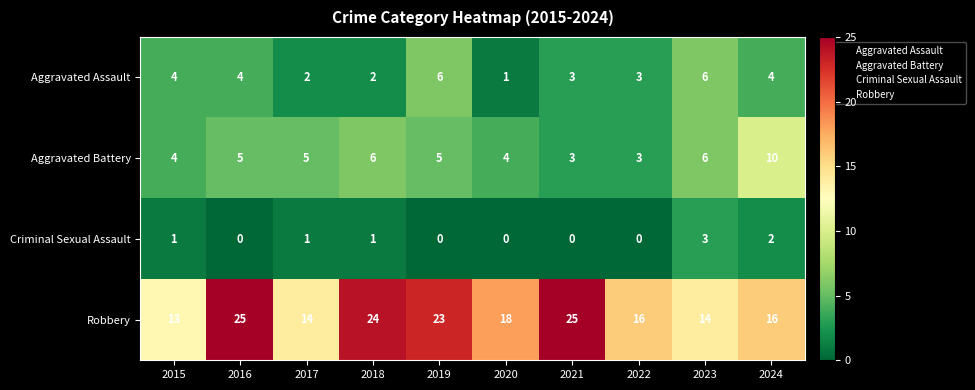

Is it true that Robbery equals 16 at 2024?

True